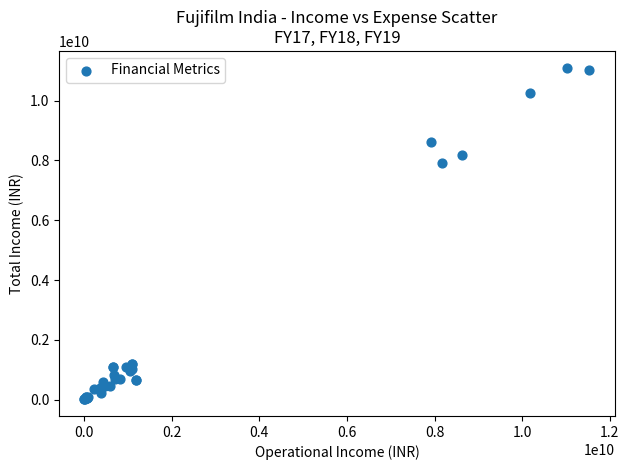

What Y value in the scatter plot is closest to 5558344926?

7924609343